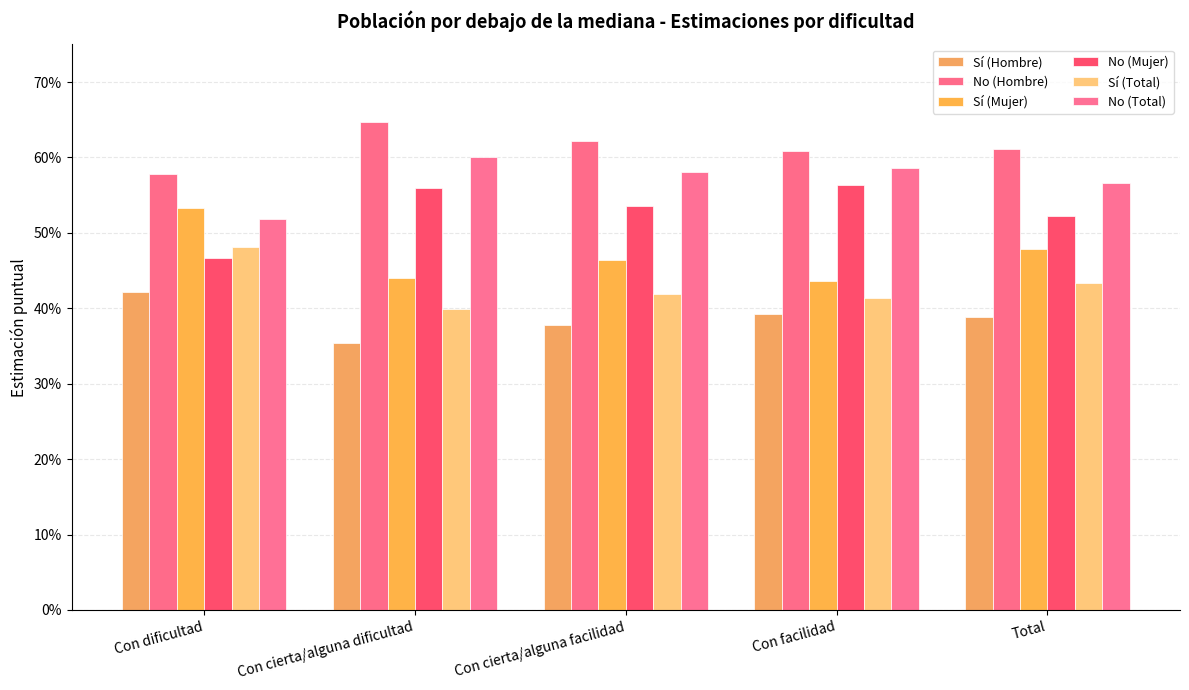

What position from the right is Total?

1